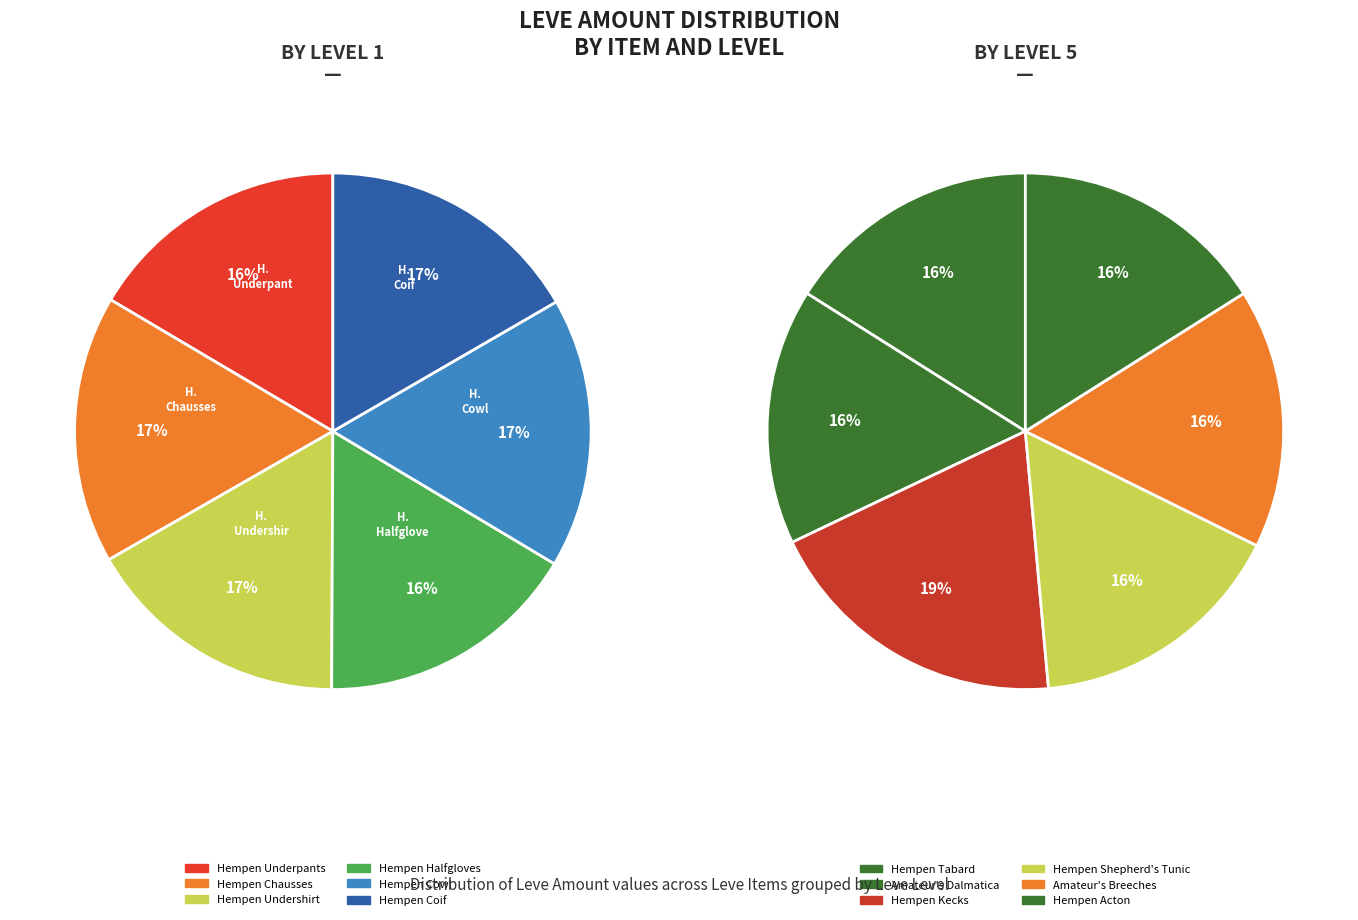

What is the ratio of the value at Hempen Coif to the value at Hempen Kecks?

0.7